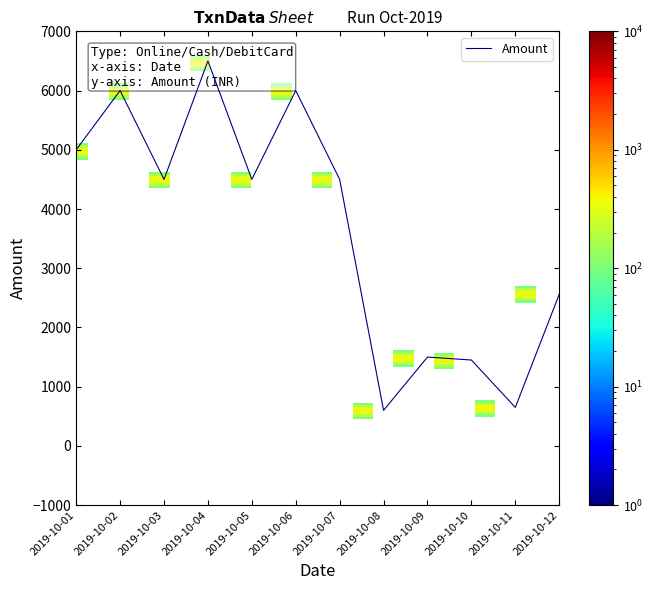

At which category does the data reach its first local peak?

2019-10-02